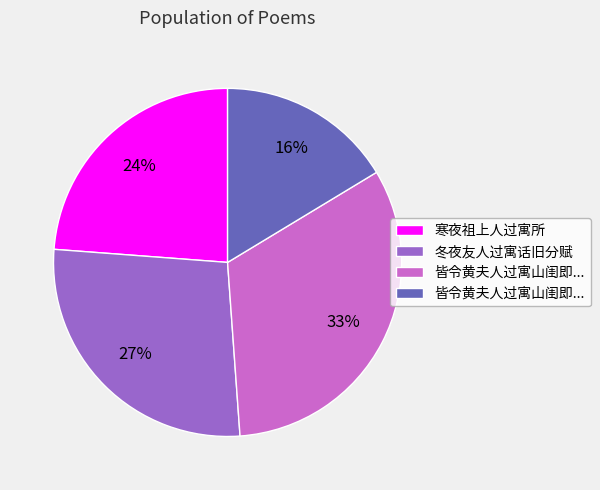

Does any single category account for the majority?

No